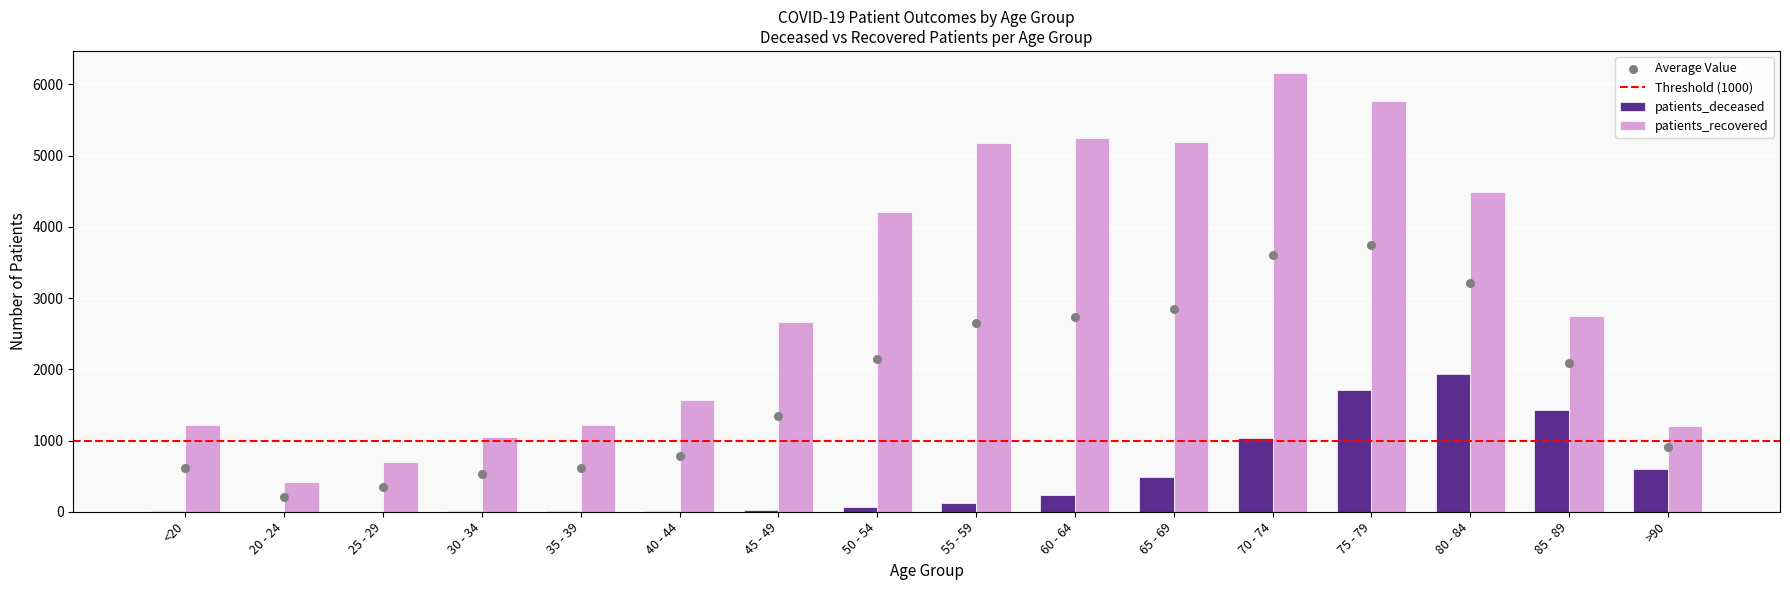

Which series contains the highest Y value?

patients_recovered